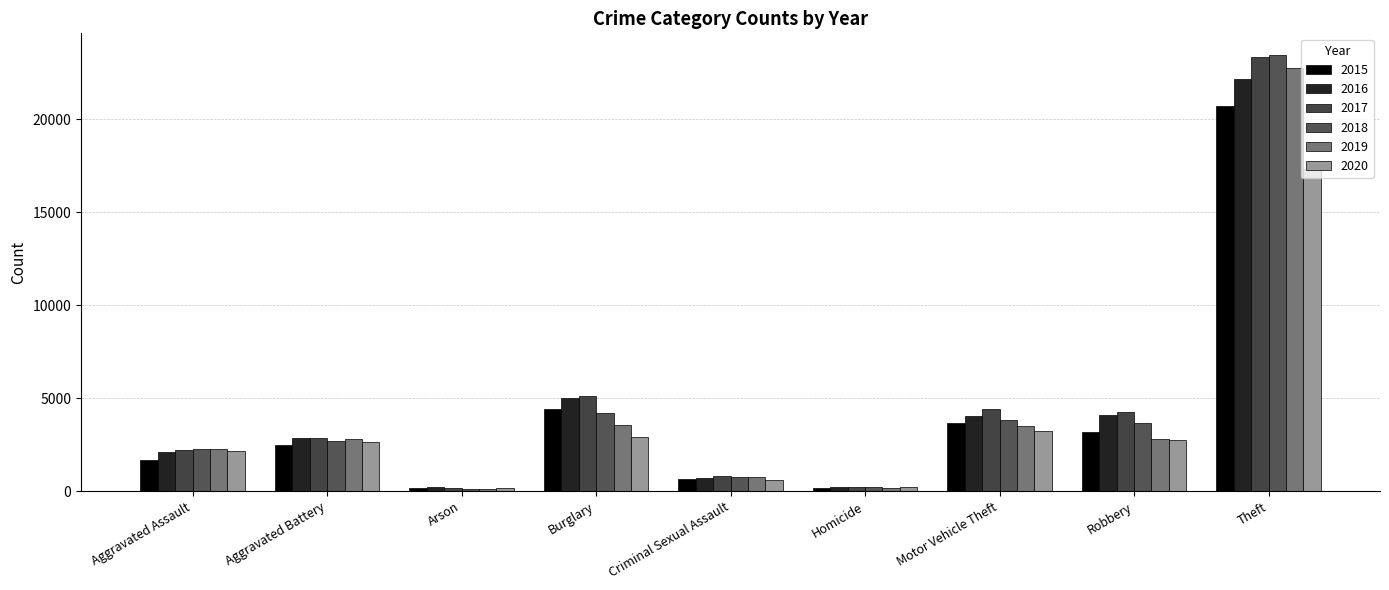

Rank the categories by 2020 value from highest to lowest.

Theft, Motor Vehicle Theft, Burglary, Robbery, Aggravated Battery, Aggravated Assault, Criminal Sexual Assault, Homicide, Arson